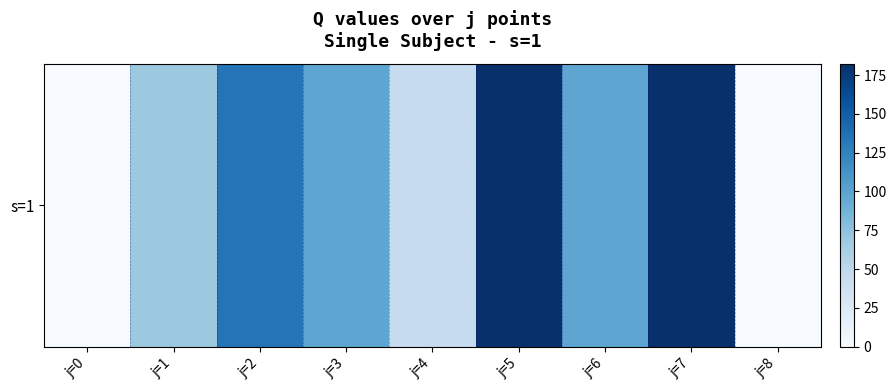

Reading right to left, list all the values displayed in this chart.

0.0	182.4	98.2	182.4	45.4	98.2	134.4	68.6	0.0